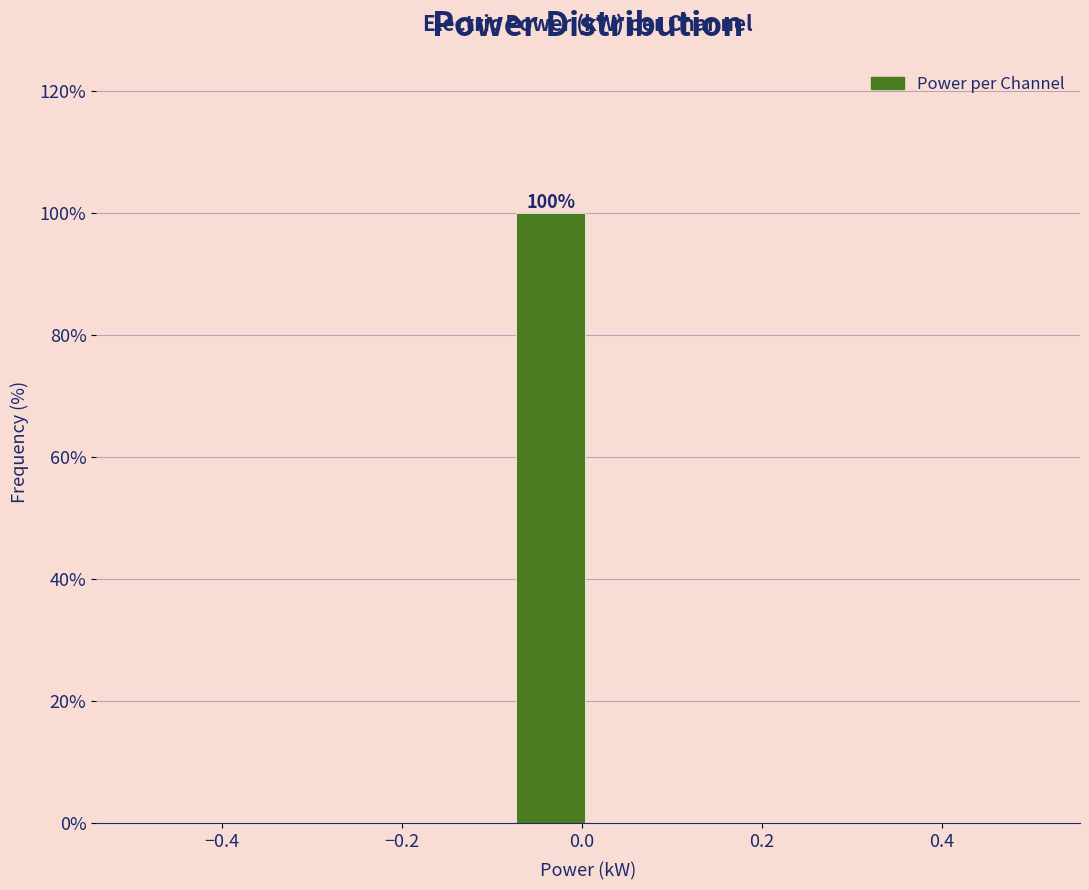

Which range on the x-axis has the tallest bar?

-0.08 to 0.00